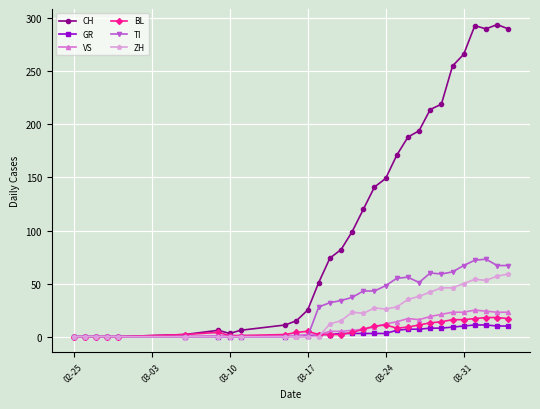

What is the maximum value shown in the chart?

294